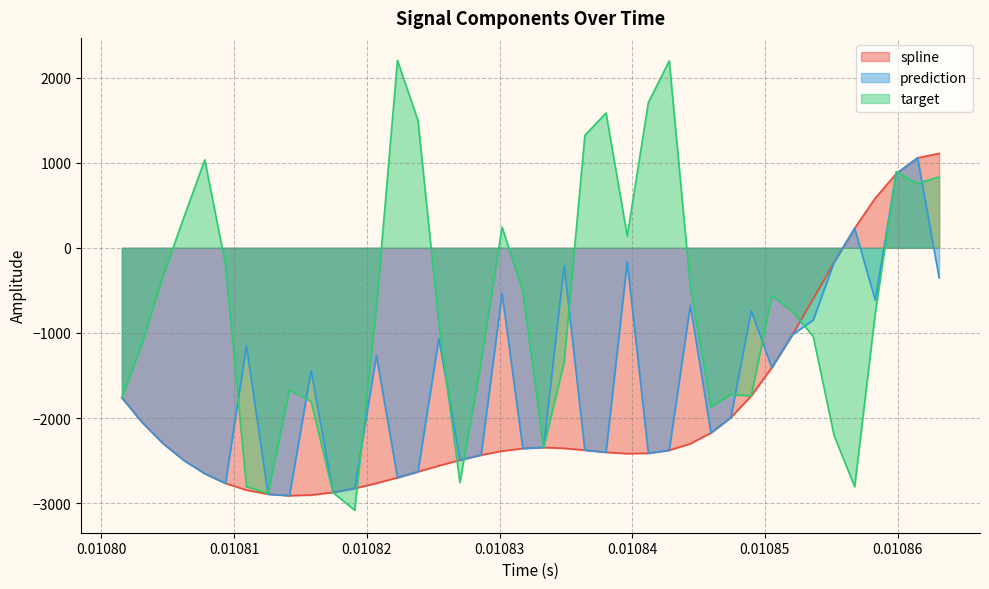

What is the value of the prediction point at the 25th from the left?

-165.6